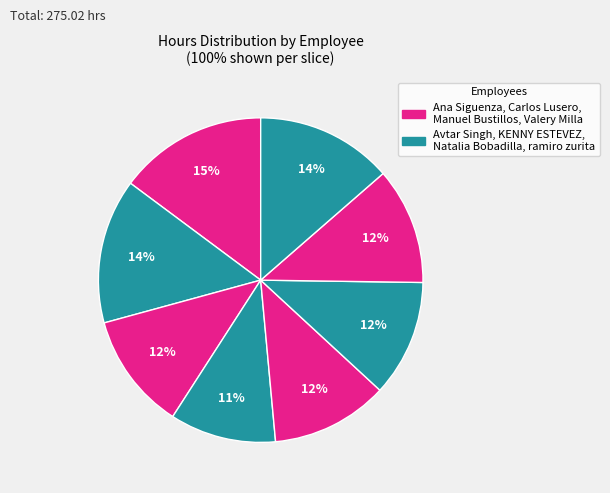

Count the number of slices in the pie.

8